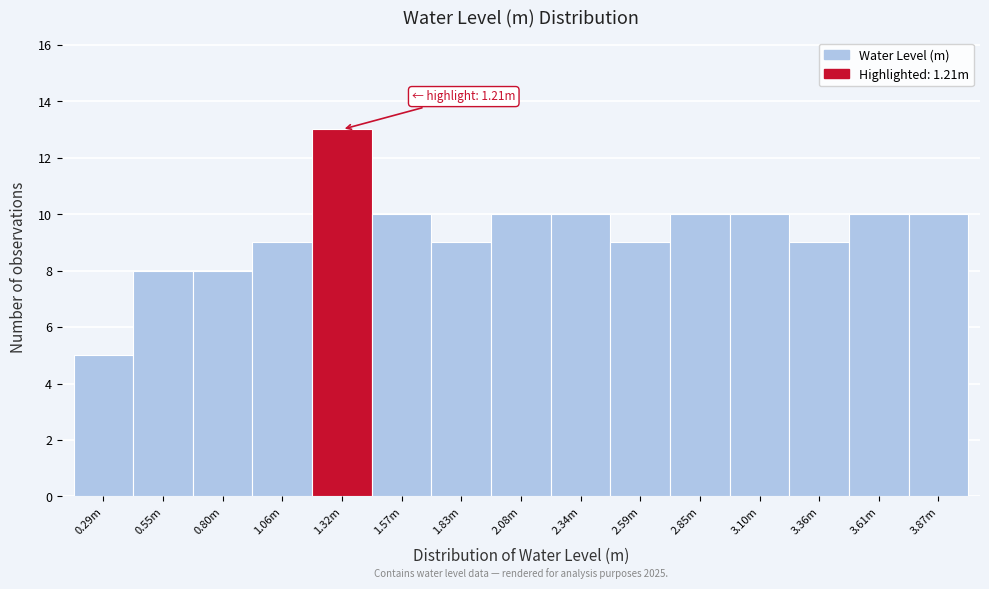

Reading right to left, extract all data points from this chart.

3.87m=10	3.61m=10	3.36m=9	3.10m=10	2.85m=10	2.59m=9	2.34m=10	2.08m=10	1.83m=9	1.57m=10	1.32m=13	1.06m=9	0.80m=8	0.55m=8	0.29m=5